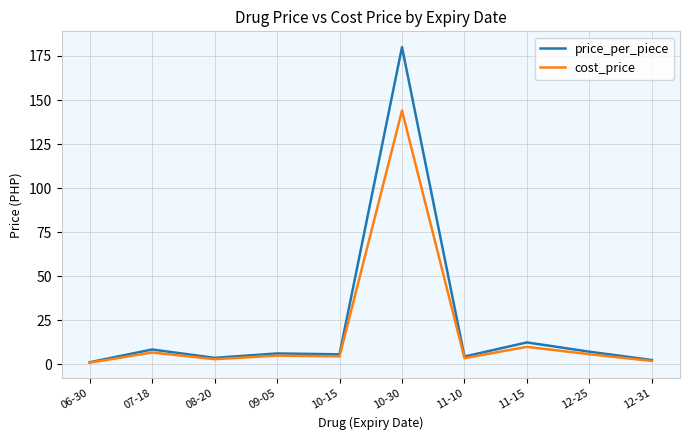

True or false: cost_price has a value of 4.6 at 10-15.

True